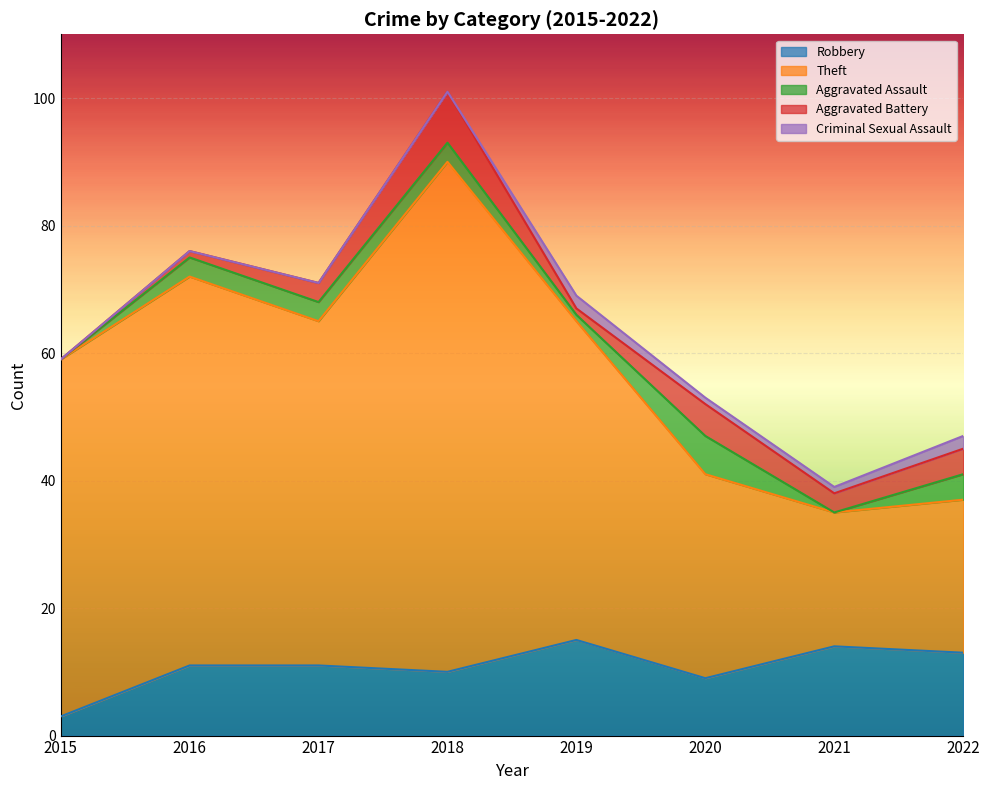

Reading left to right, what are all the values shown in this chart?

Robbery: 2015=3	2016=11	2017=11	2018=10	2019=15	2020=9	2021=14	2022=13
Theft: 2015=56	2016=61	2017=54	2018=80	2019=50	2020=32	2021=21	2022=24
Aggravated Assault: 2015=0	2016=3	2017=3	2018=3	2019=1	2020=6	2021=0	2022=4
Aggravated Battery: 2015=0	2016=1	2017=3	2018=8	2019=1	2020=5	2021=3	2022=4
Criminal Sexual Assault: 2015=0	2016=0	2017=0	2018=0	2019=2	2020=1	2021=1	2022=2